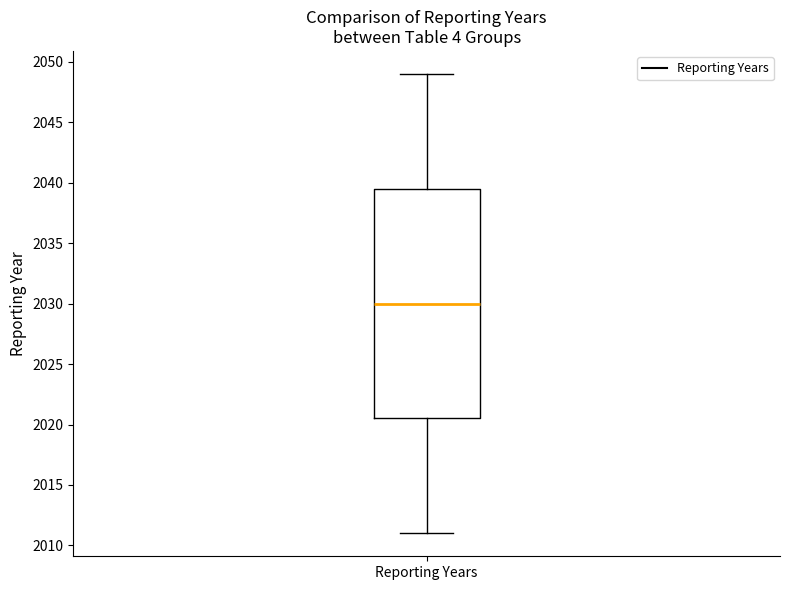

Transcribe this box plot: give where the median line is, the range the box spans, and where the two whiskers end, as read against the y-axis. The values are not printed on the chart, so give them approximately, as read against the axis.

median 2030.0, box 2020.5 to 2039.5, whiskers 2011.0 to 2049.0